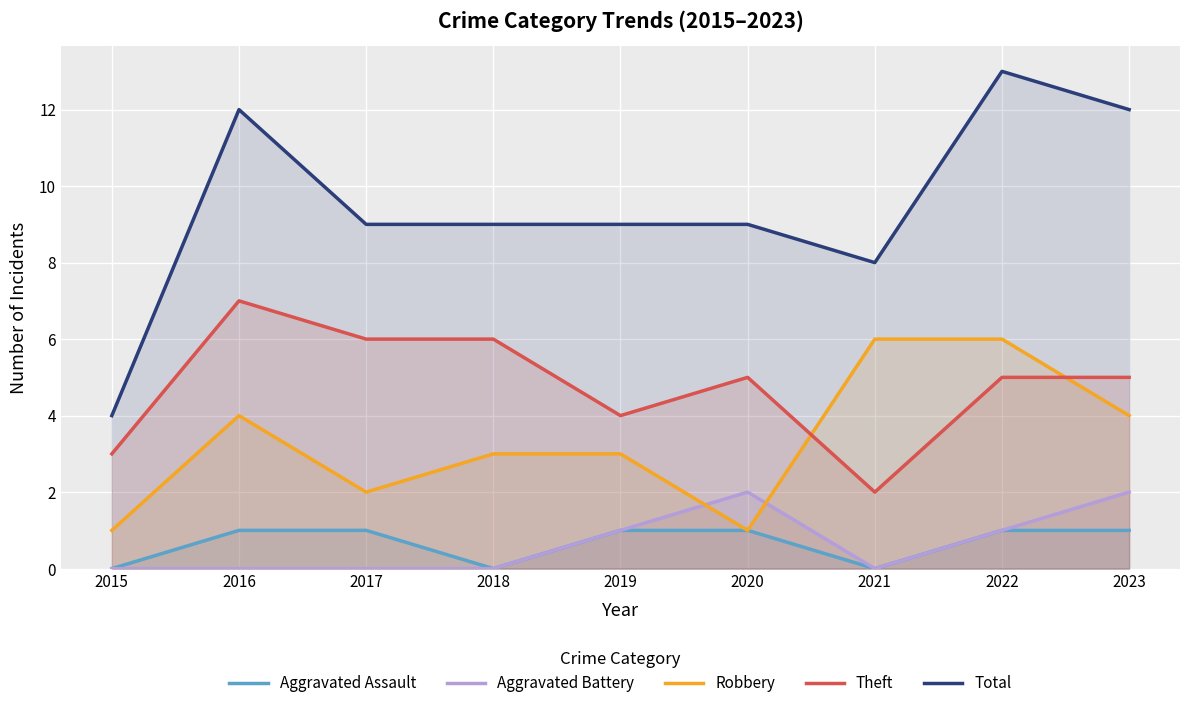

Where is the first local minimum for Total?

2021